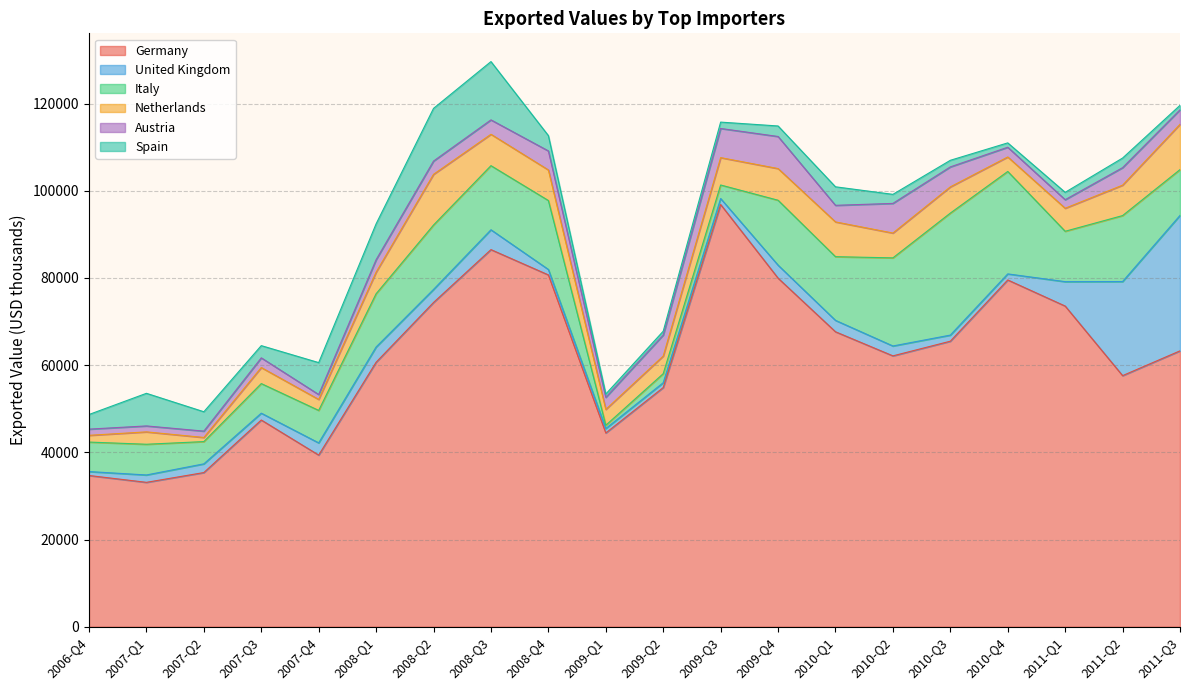

The Germany series shows 54863 at 2009-Q2. True or false?

True